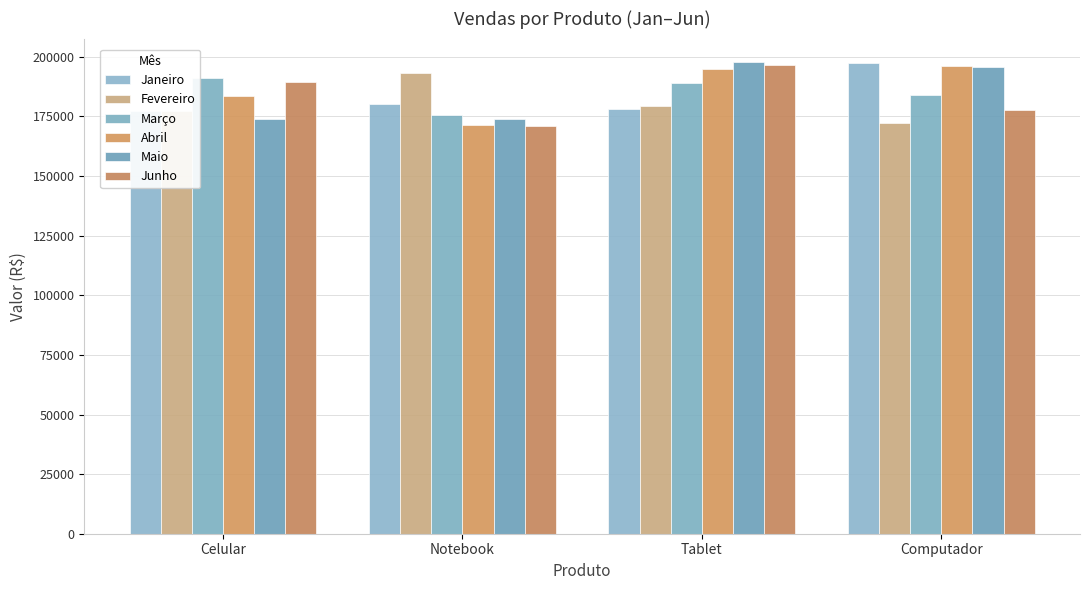

The Junho series shows 196655.5 at Tablet. True or false?

True